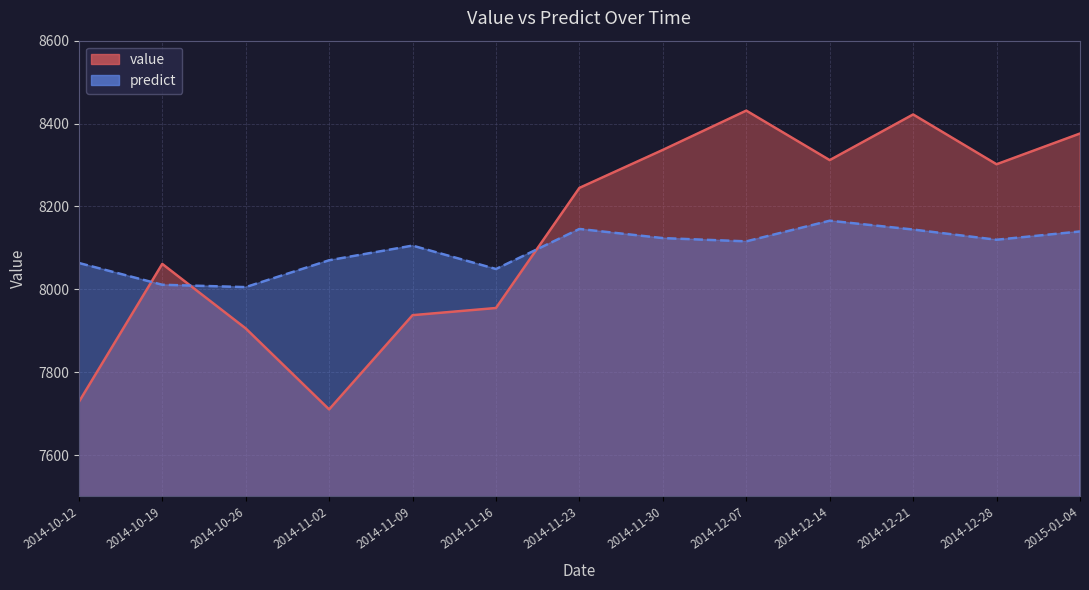

What is the difference between the second highest and second lowest values in the value series?

694.0